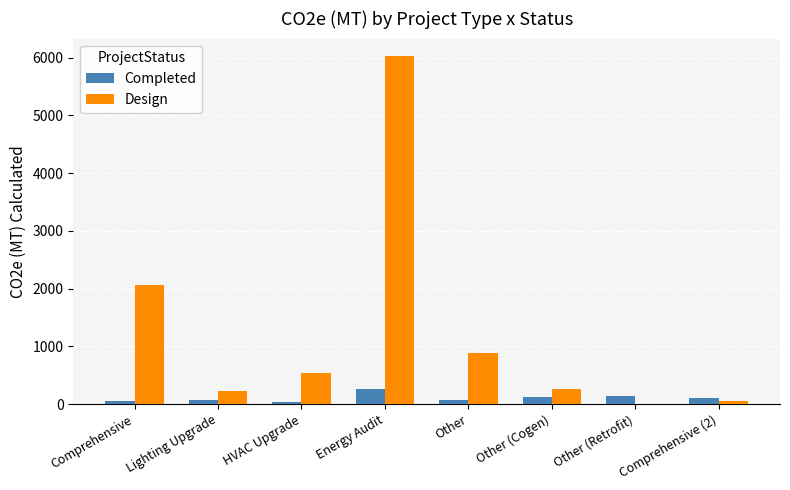

What is the total value across all series at Comprehensive (2)?

151.2